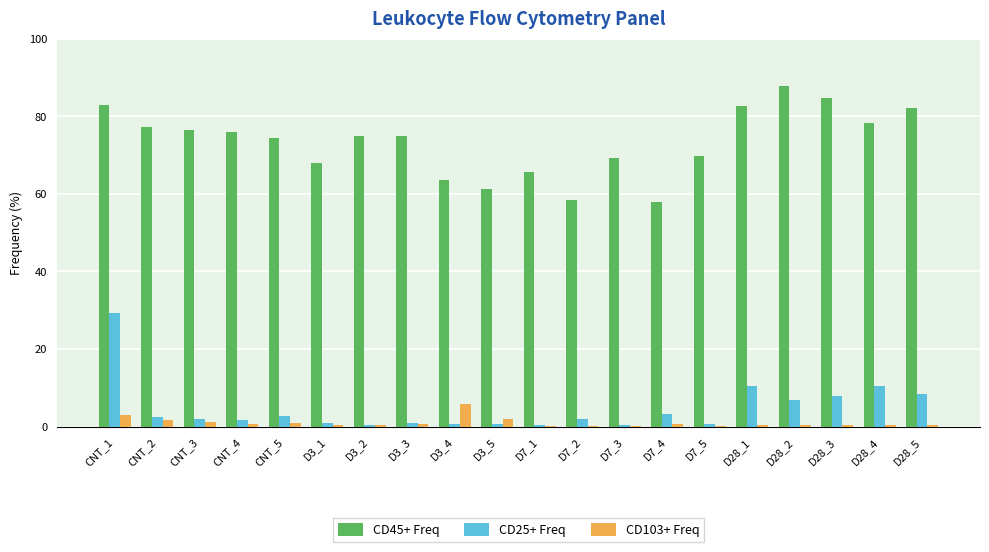

What is the difference between the CD25+ Freq values at D28_5 and D7_5?

7.8